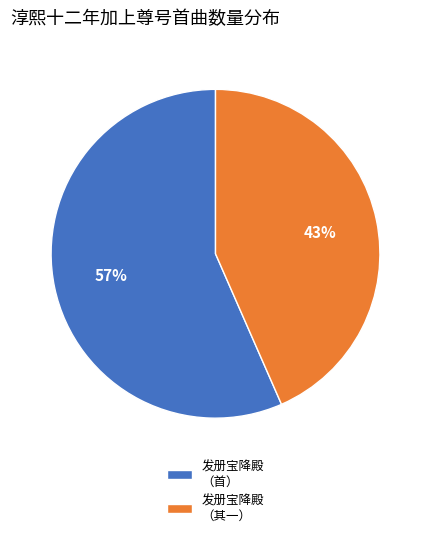

Is it true that 发册宝降殿 （首） is 62% of the pie?

False